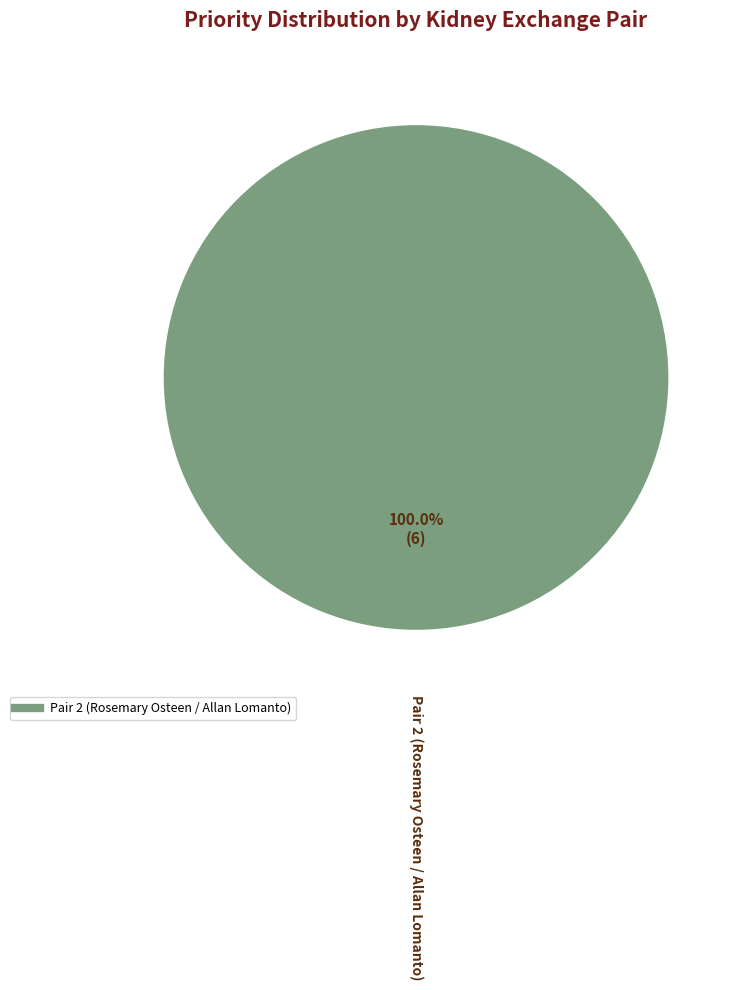

How many slices are in this pie chart?

1